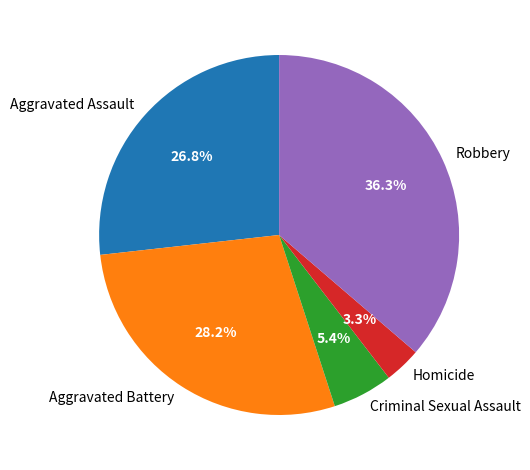

Which slice is the largest?

Robbery